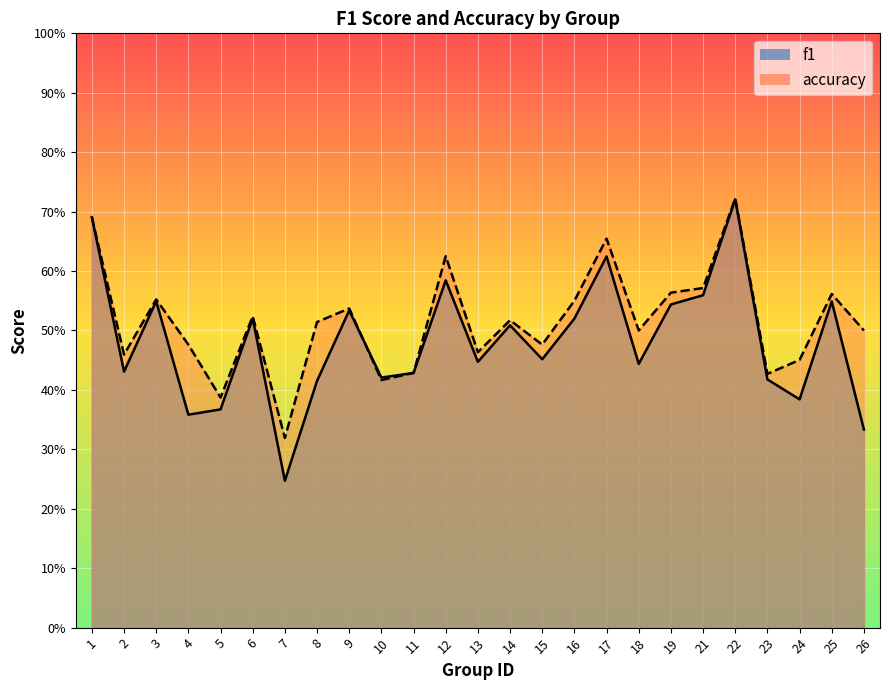

What is the value of the accuracy point at the 15th from the left?

0.5